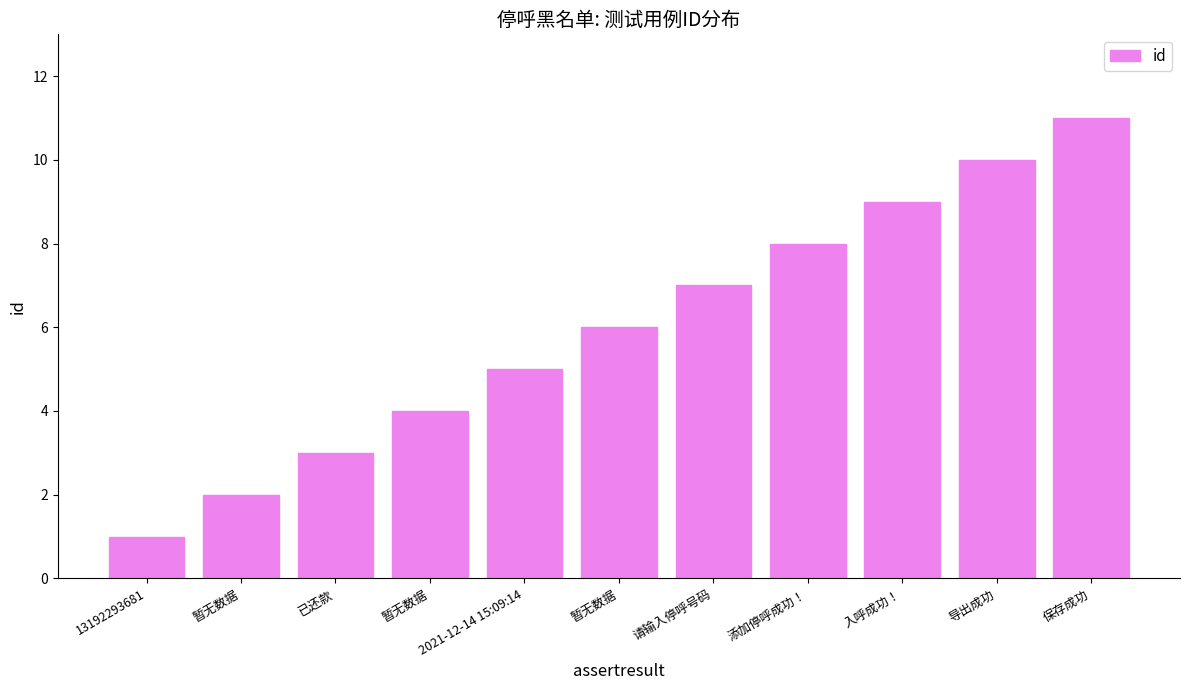

Rank the categories by value from lowest to highest.

13192293681, 暂无数据, 已还款, 暂无数据, 2021-12-14 15:09:14, 暂无数据, 请输入停呼号码, 添加停呼成功！, 入呼成功！, 导出成功, 保存成功